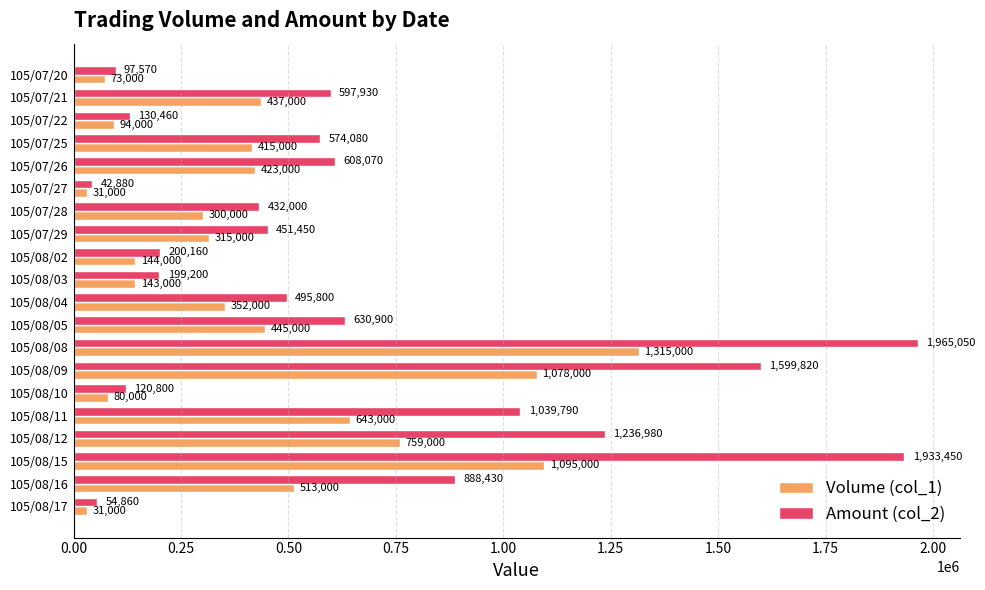

What are all the series names shown in the legend?

Volume (col_1), Amount (col_2)